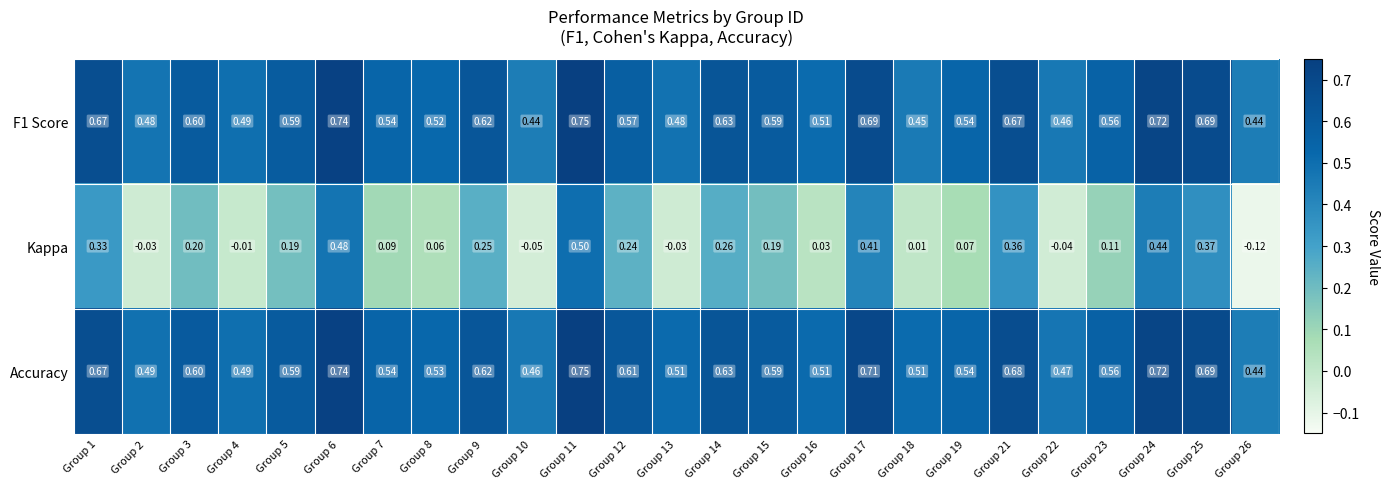

Which series has the largest range (max minus min)?

Kappa